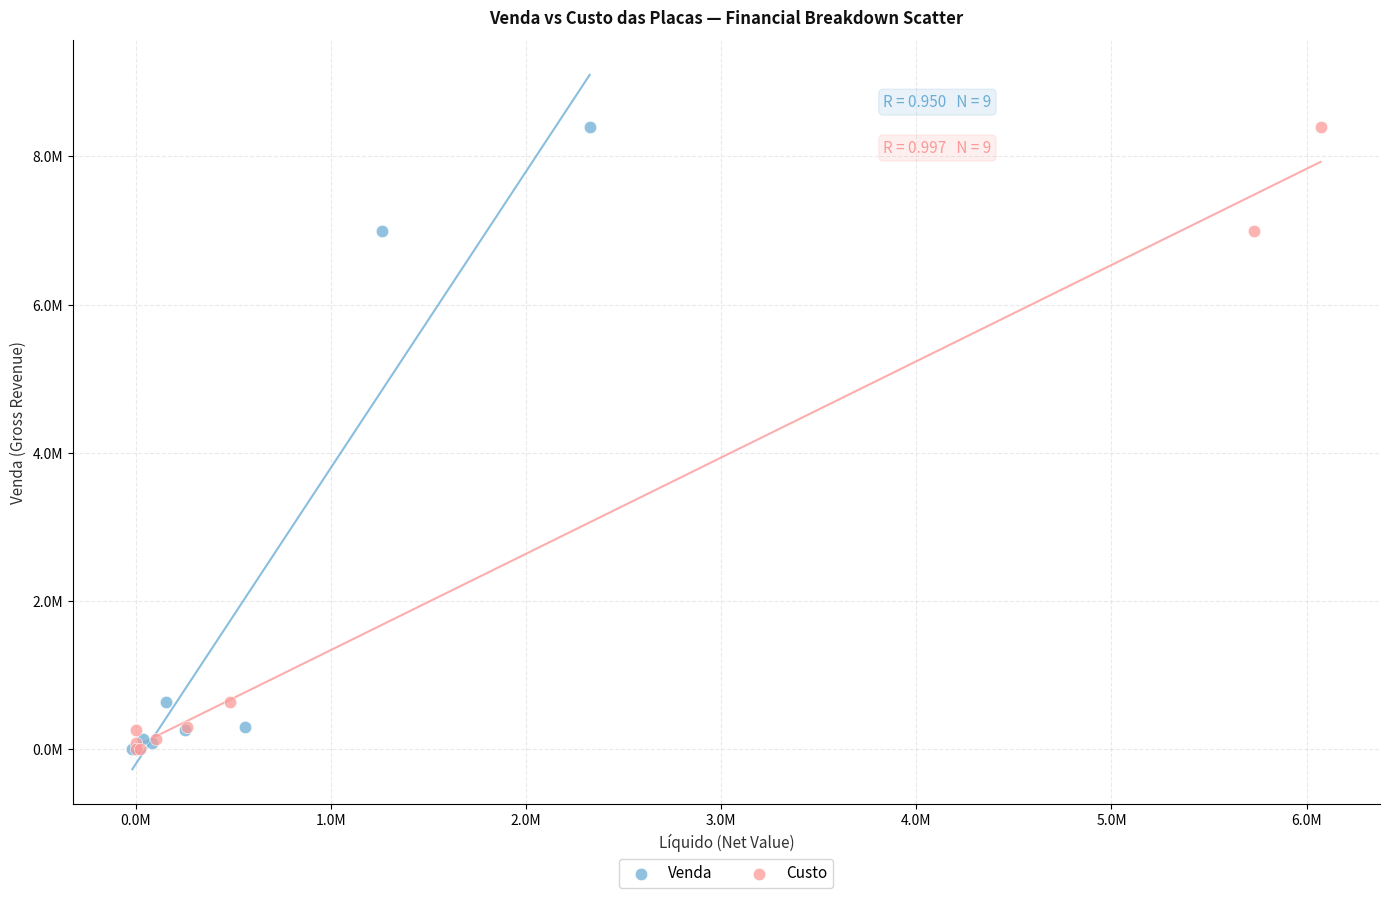

What are all the series names shown in the legend?

Venda, Custo